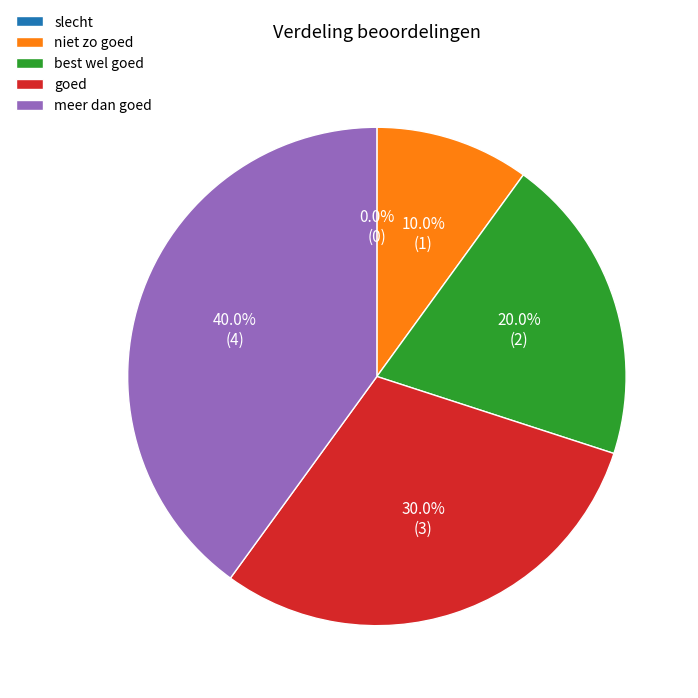

To the nearest percent, what portion does goed represent?

30%